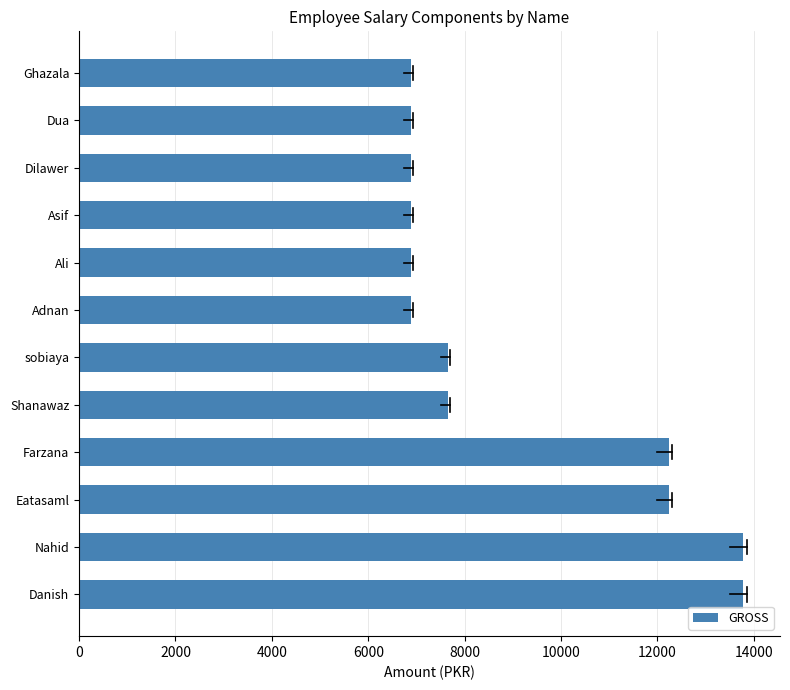

Are the bars grouped side by side (vs. stacked)?

No